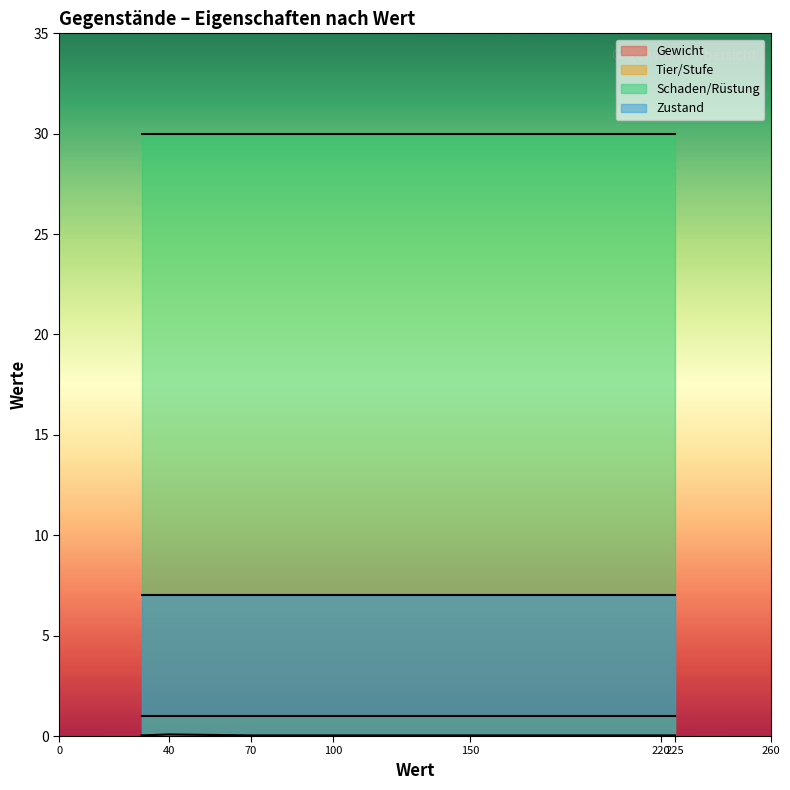

True or false: Gewicht and Schaden/Rüstung intersect in this chart.

False